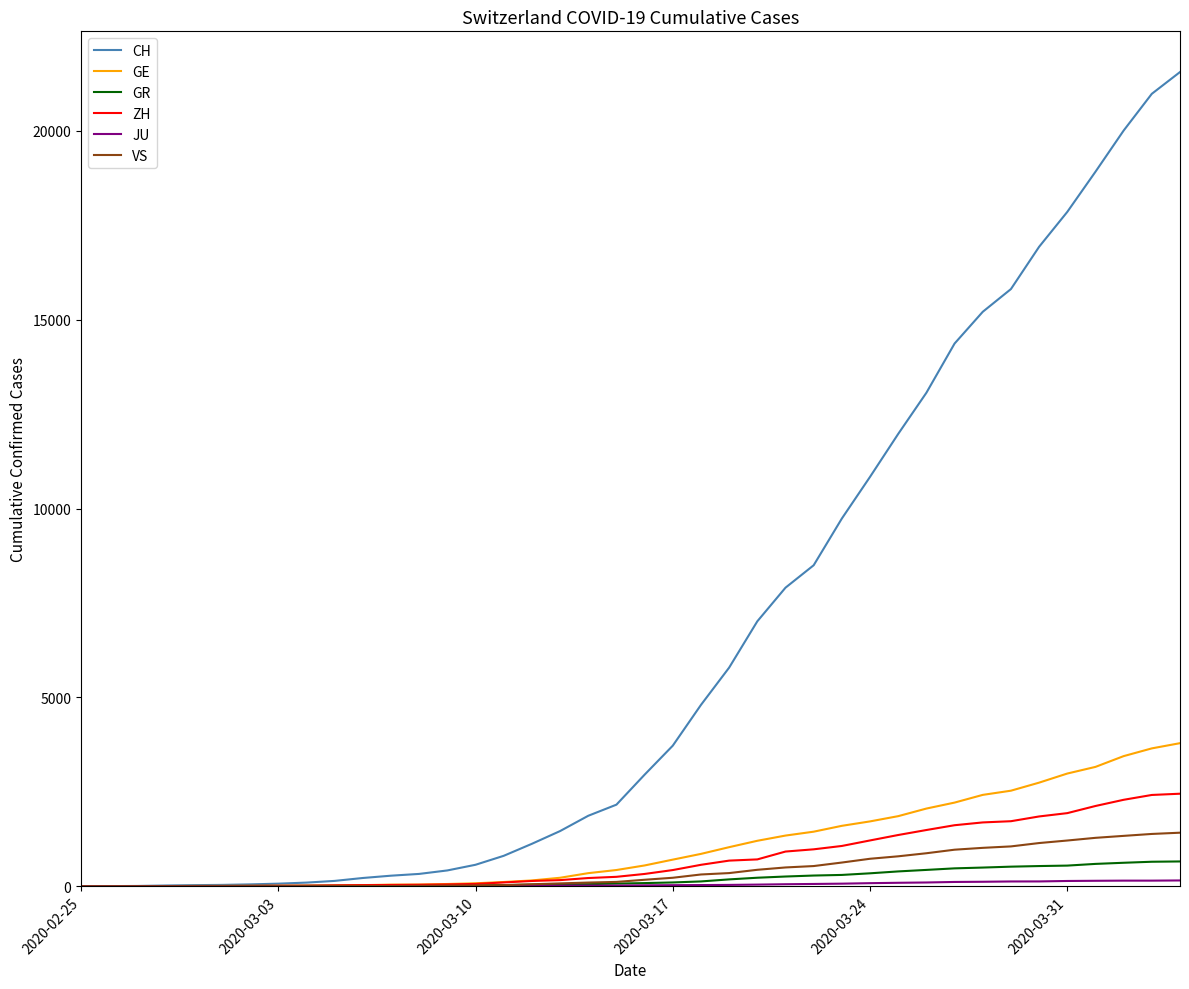

Which series has the largest range (max minus min)?

CH